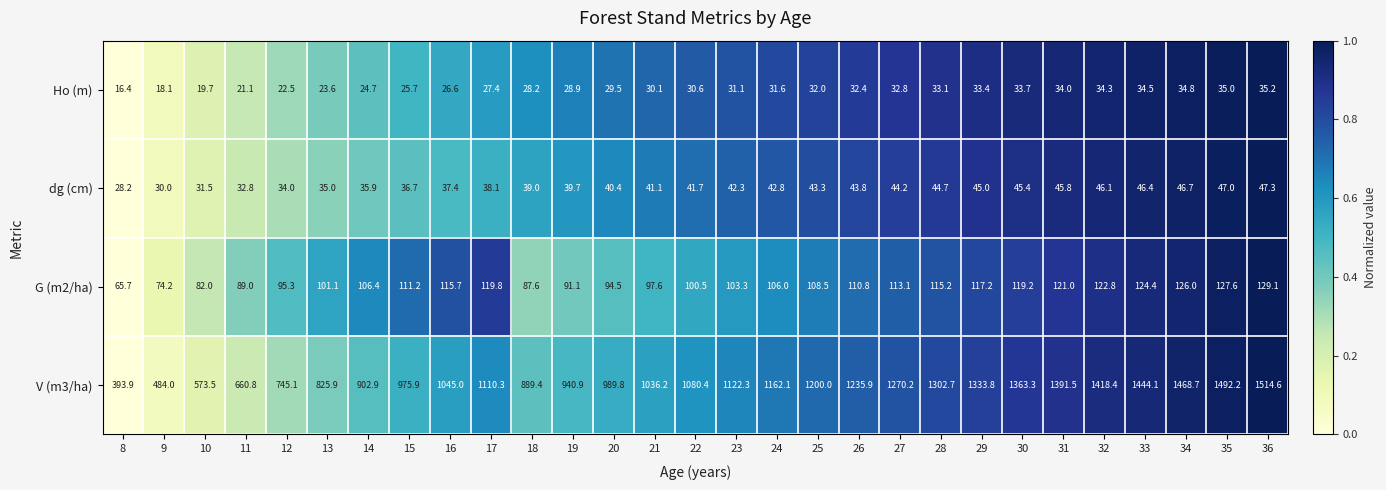

At how many categories does at least one series exceed 1272?

9